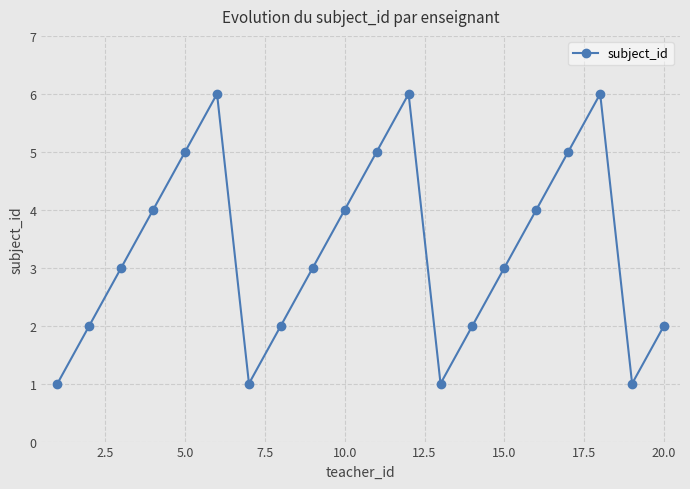

What is the value of the 15th point from the left?

3